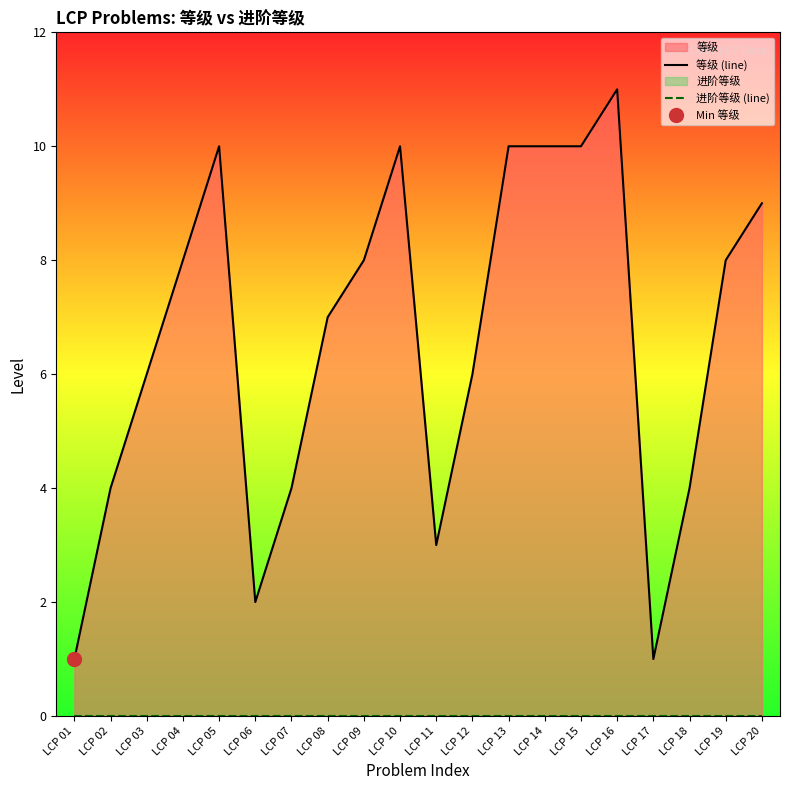

What is the difference between the second highest and second lowest values in the 等级 (line) series?

9